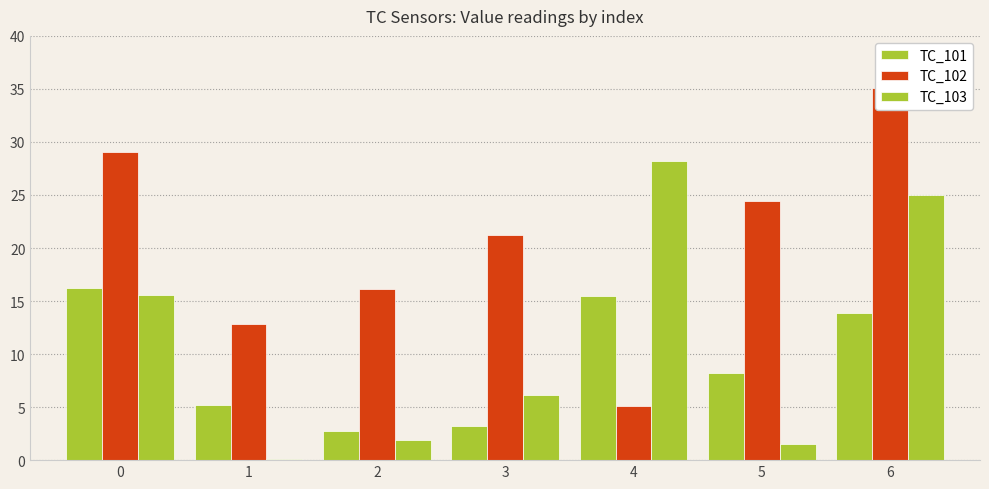

List the series in order of their peak value, lowest first.

TC_101, TC_103, TC_102